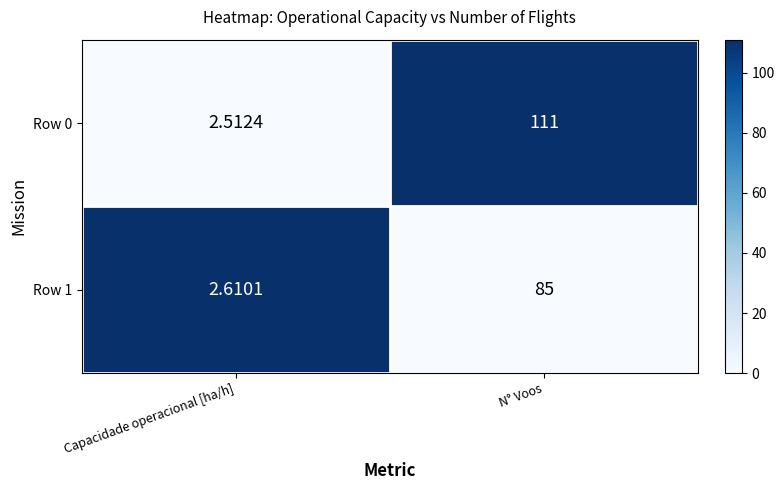

At which category is the sum across all series the highest?

N° Voos